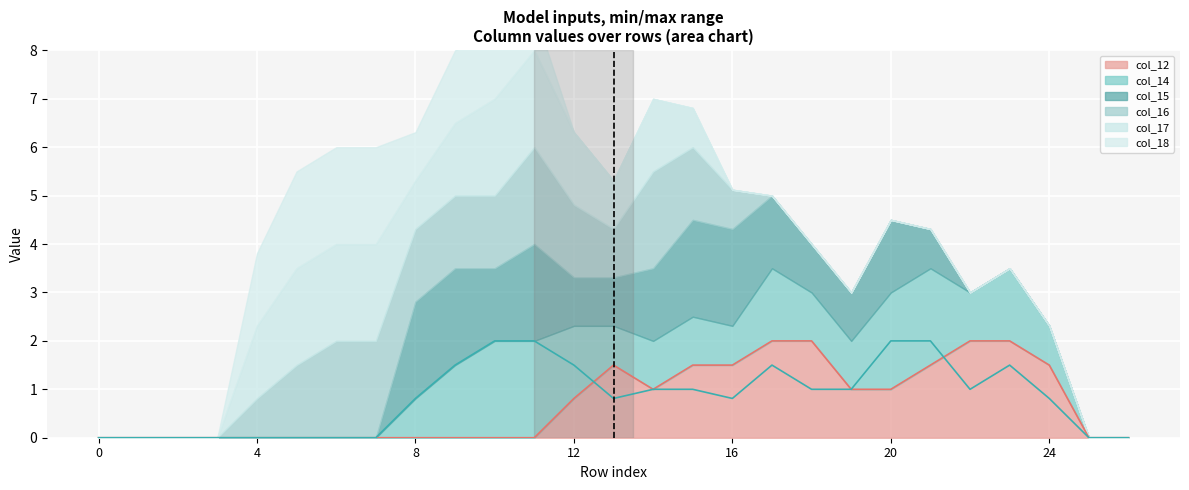

True or false: col_15 has a value of 0.7 at 12.

False